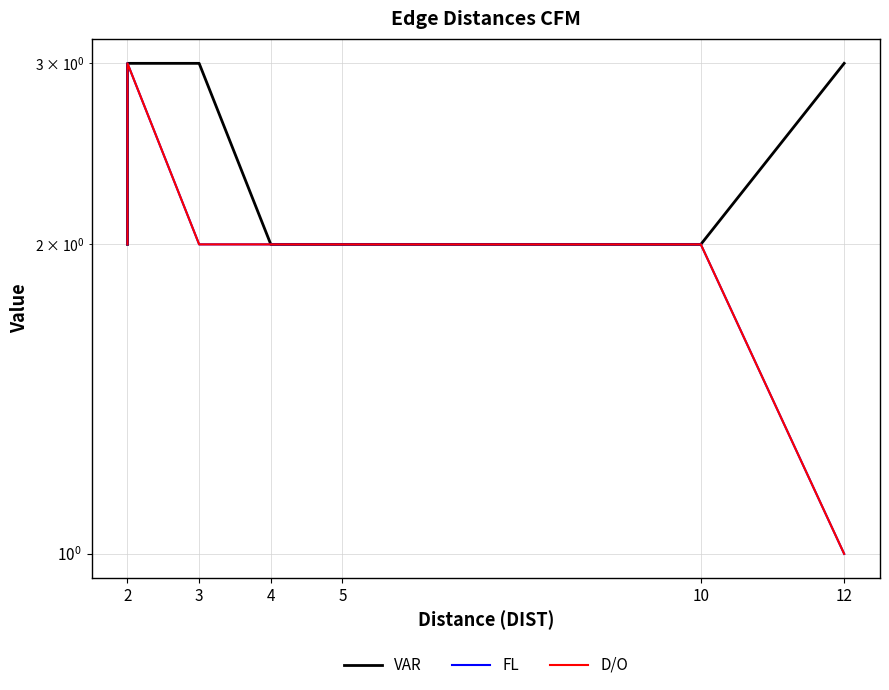

Count the VAR values in the range 2 to 3.

7